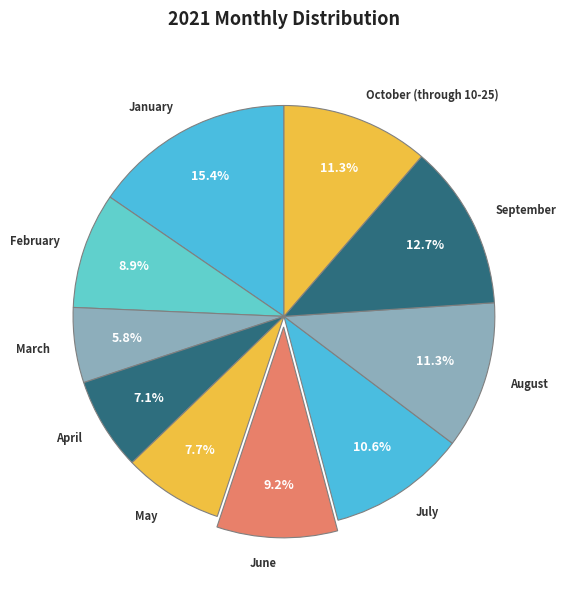

What is the ratio of the value at September to the value at May?

1.6